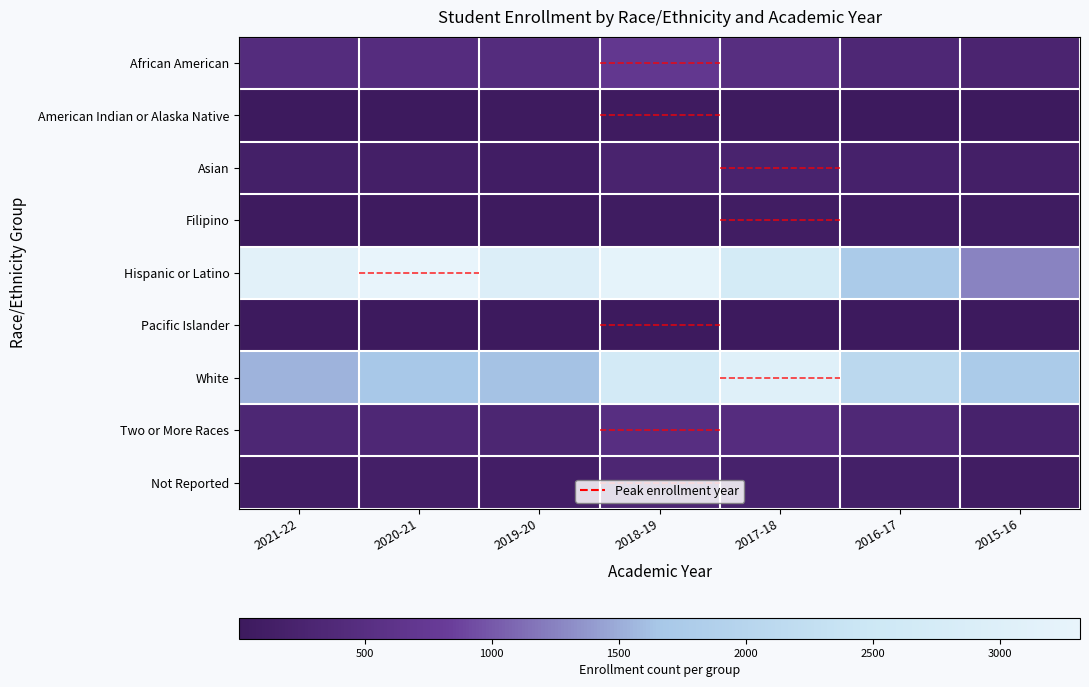

Which series has the largest total across all categories?

Hispanic or Latino